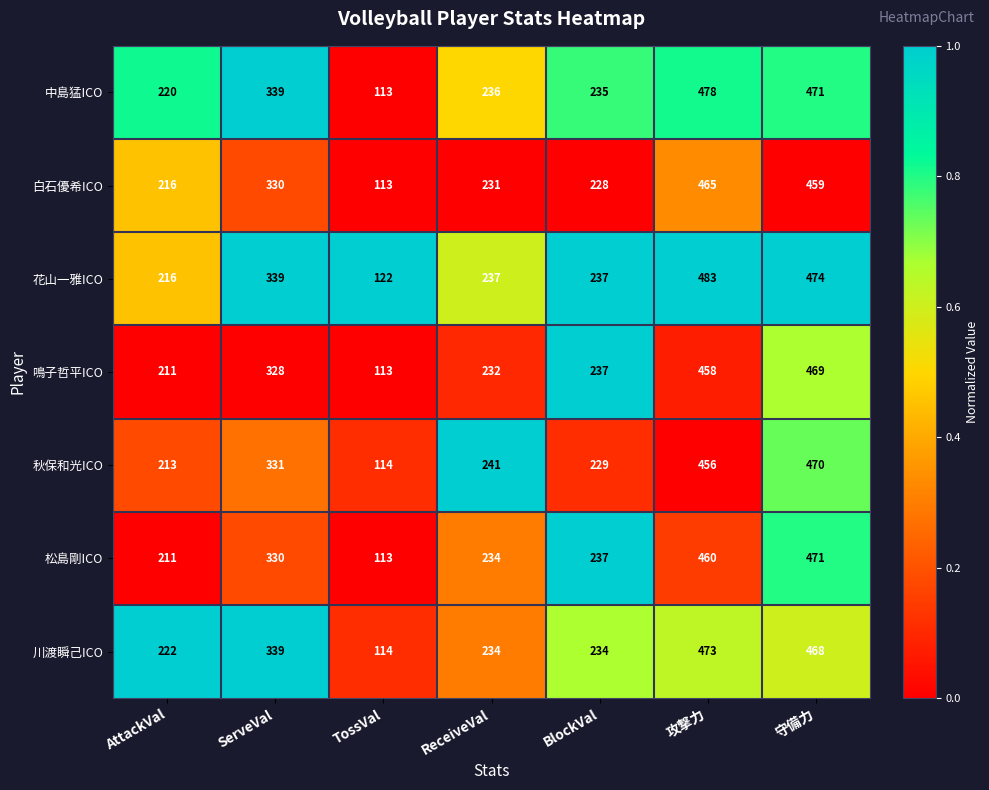

What is the total value across all series at TossVal?

802